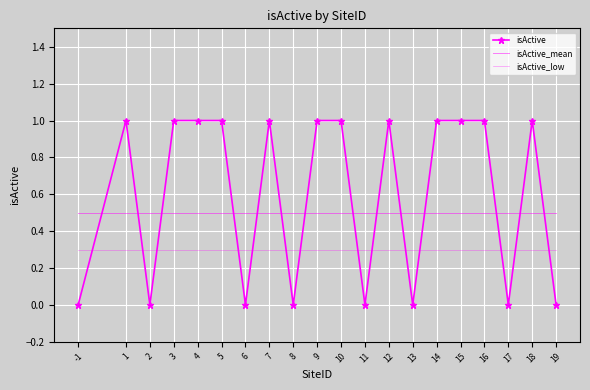

Is it true that isActive_mean equals 0.5 at 11?

True